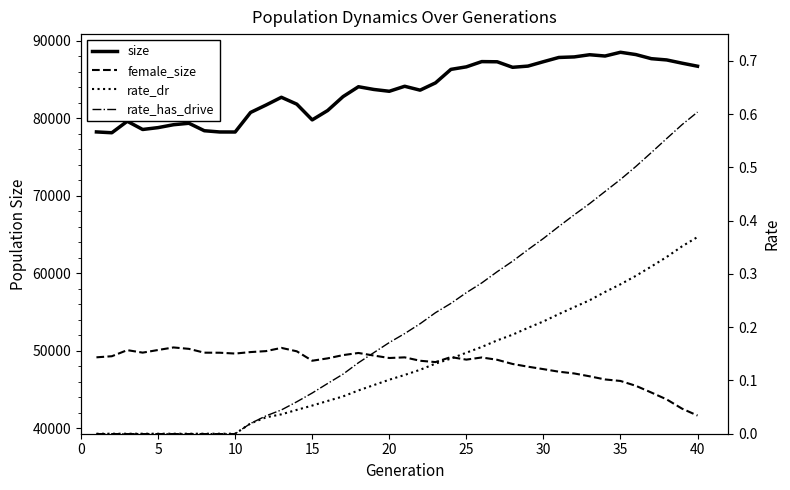

What is the value of the female_size point at the 12th from the left?

49965.0